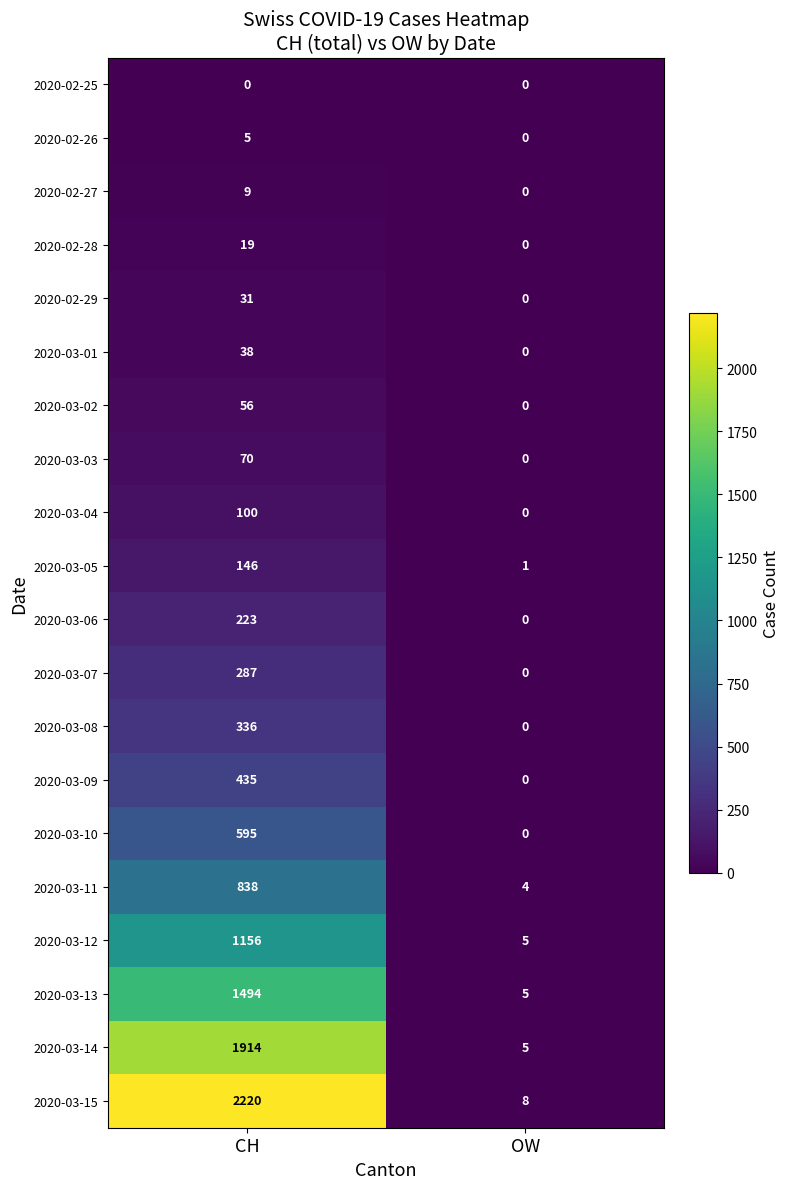

Is the value of 2020-02-28 at CH greater than the value of 2020-03-01 at CH?

No